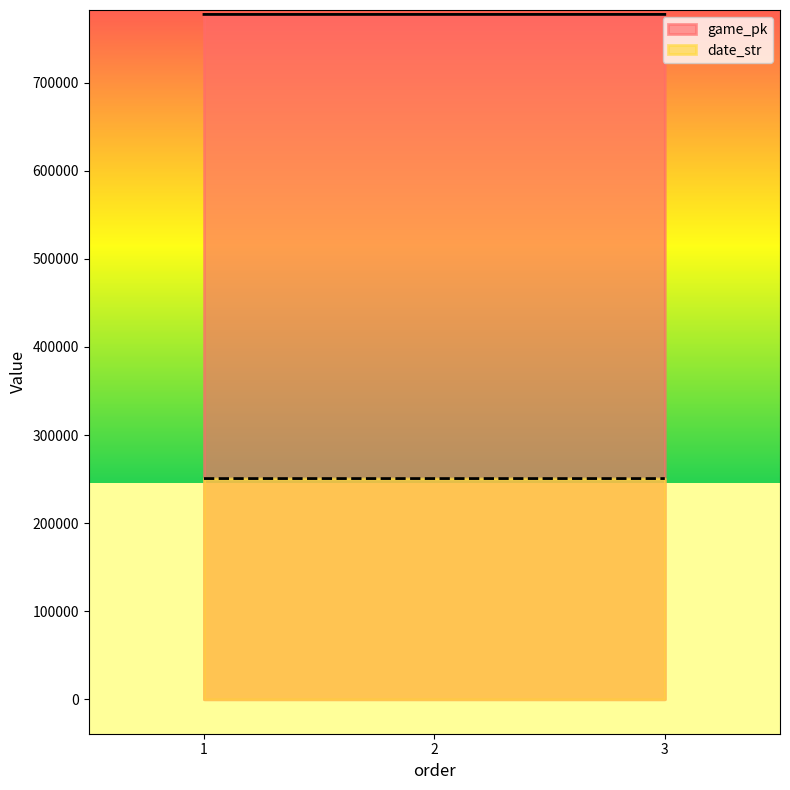

What is the value of the date_str point at the 3rd from the left?

250605